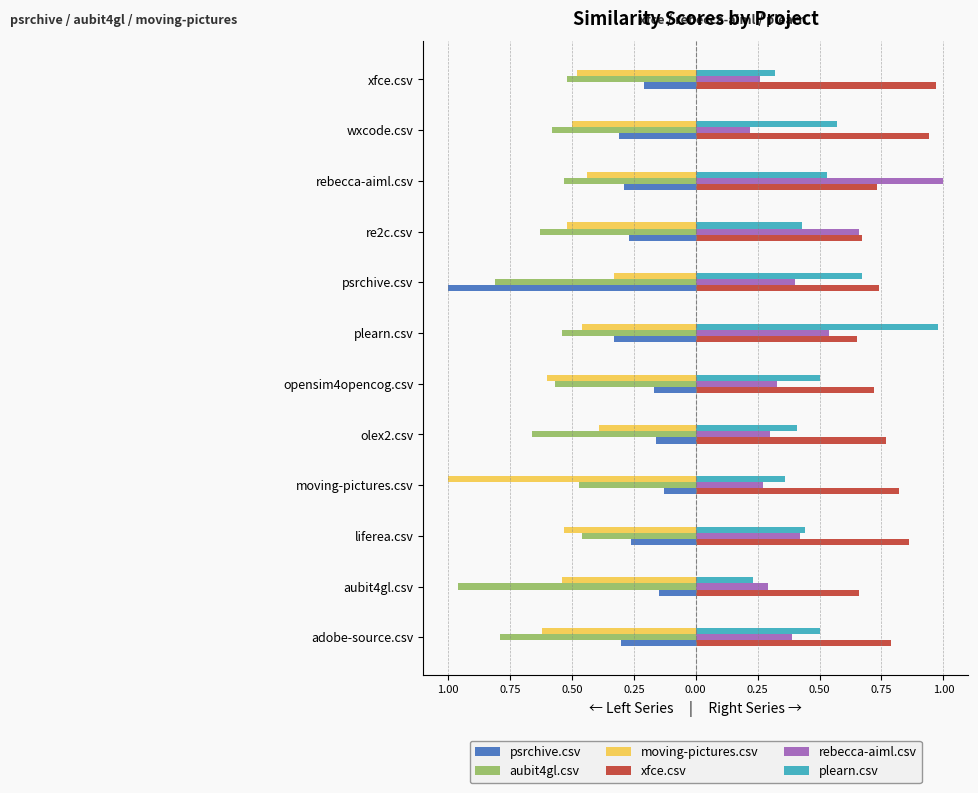

What are all the series names shown in the legend?

psrchive.csv, aubit4gl.csv, moving-pictures.csv, xfce.csv, rebecca-aiml.csv, plearn.csv